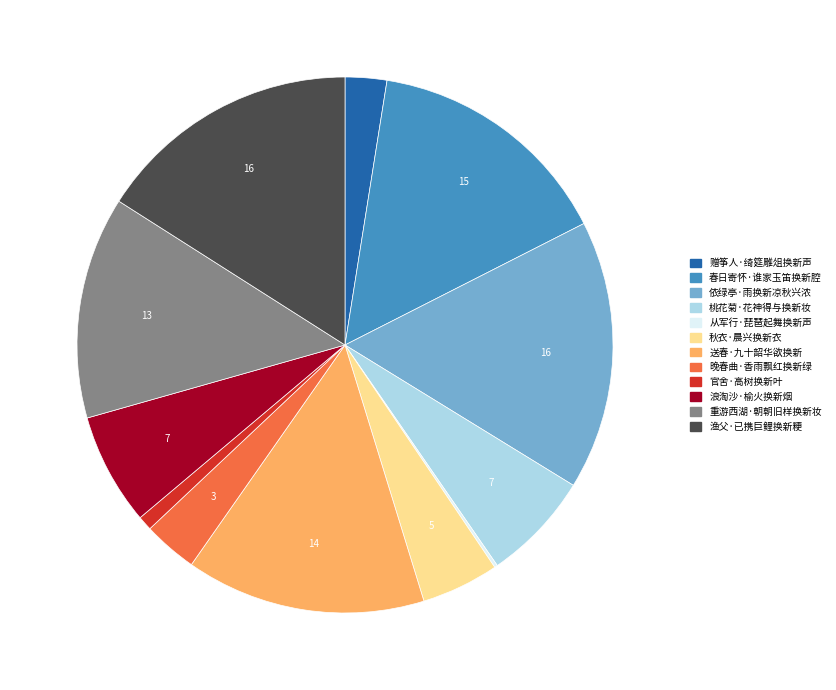

Is there any slice that represents more than half of the pie?

No